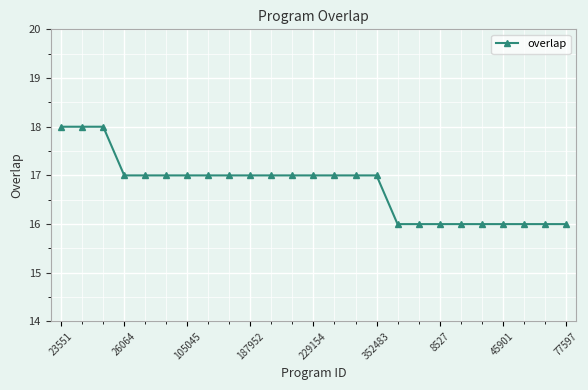

What is the value of the 24th point from the left?

16